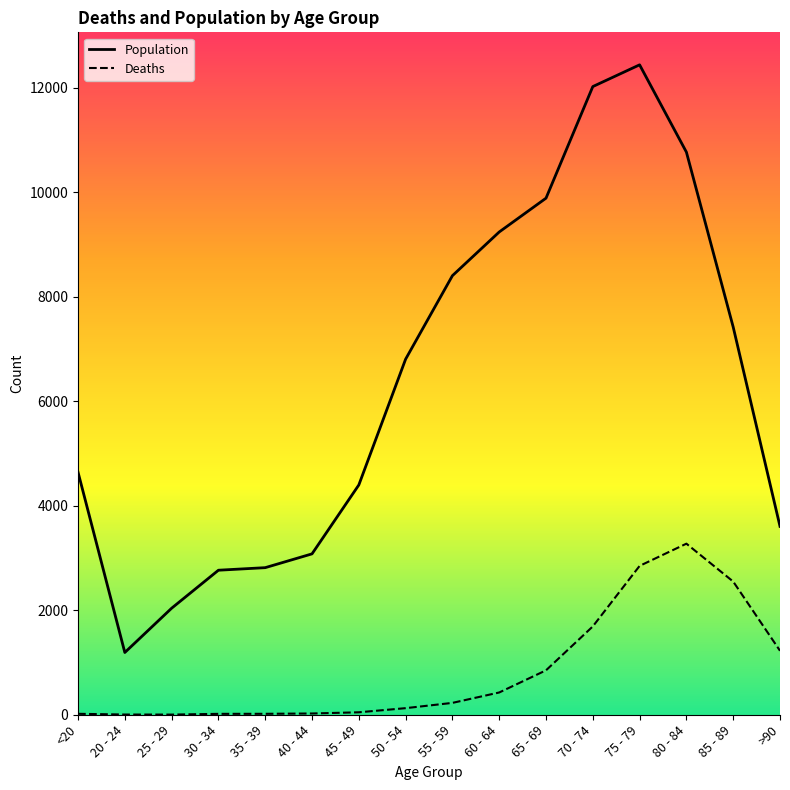

True or false: Population and Deaths intersect in this chart.

False